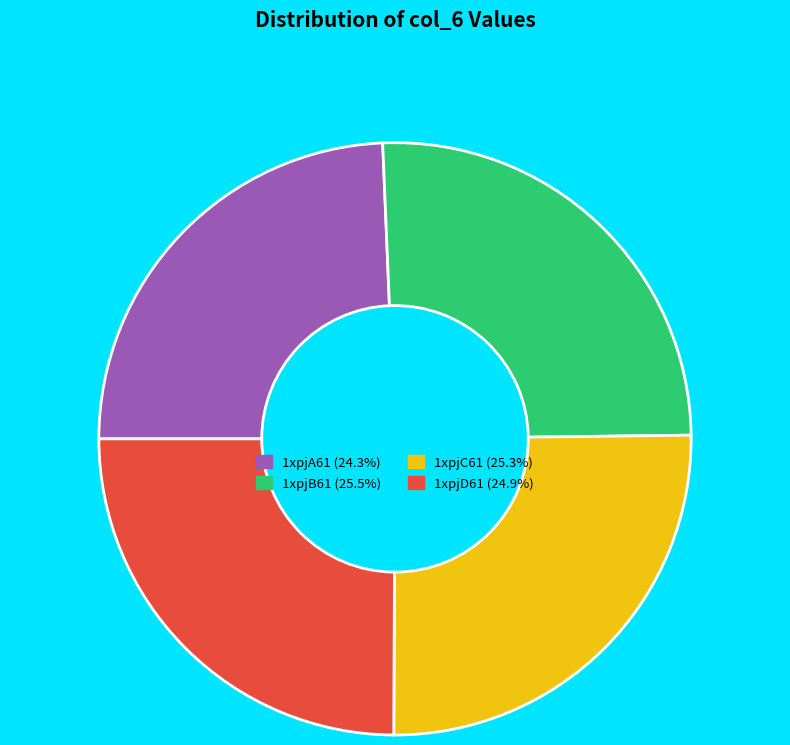

Between 1xpjB61 and 1xpjA61, which is larger?

1xpjB61